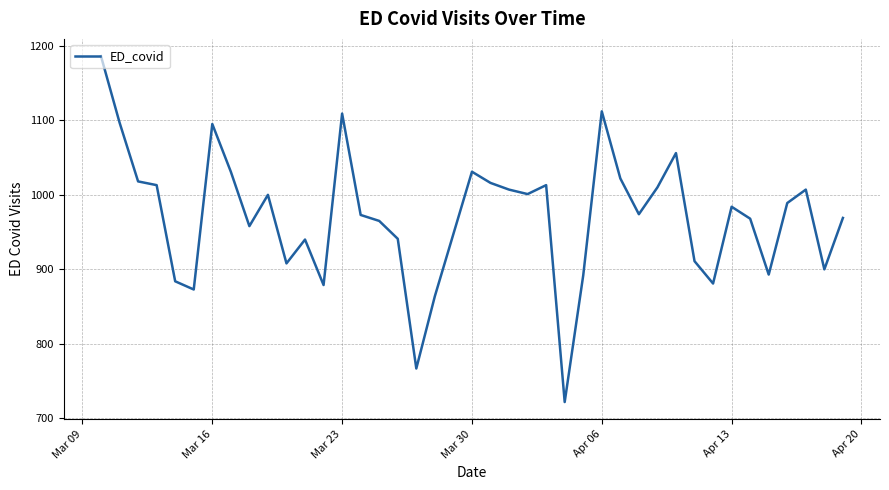

What is the smallest value displayed?

722